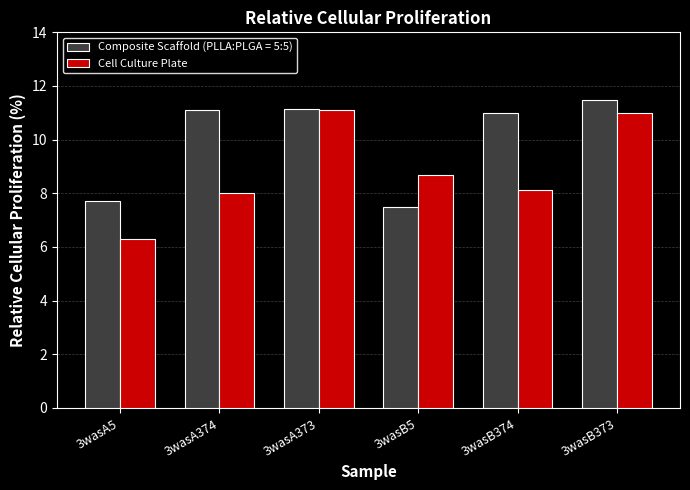

What is the difference between the highest and lowest values at 3wasB373?

0.5